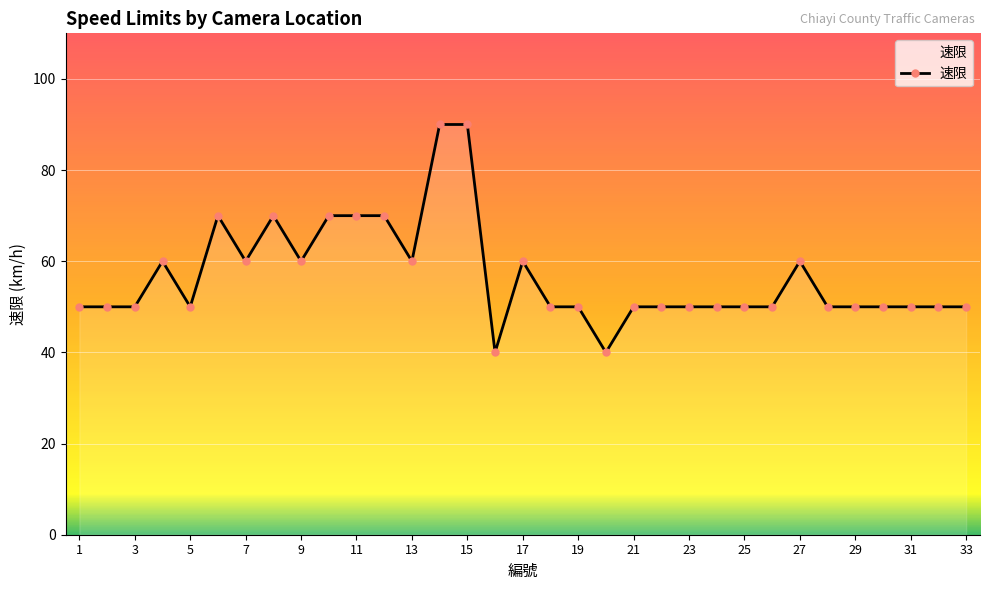

True or false: the data has more than 2 interior local peaks.

True